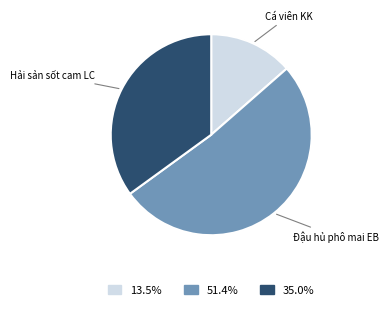

Which slice is the smallest?

Cá viên KK